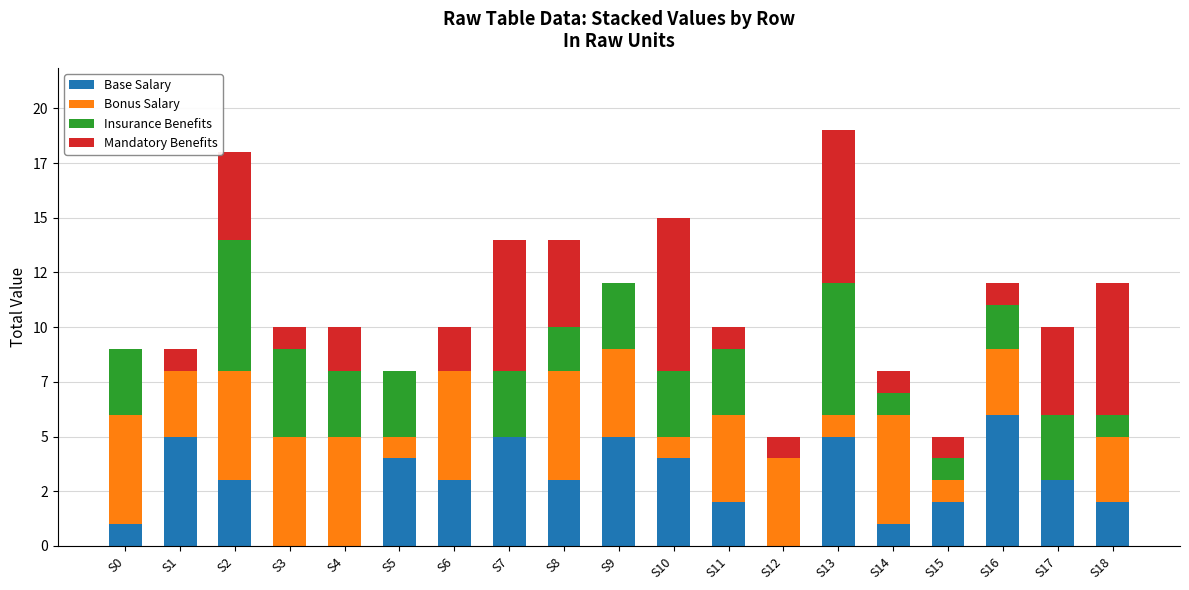

List the series in order of their peak value, highest first.

Mandatory Benefits, Base Salary, Insurance Benefits, Bonus Salary